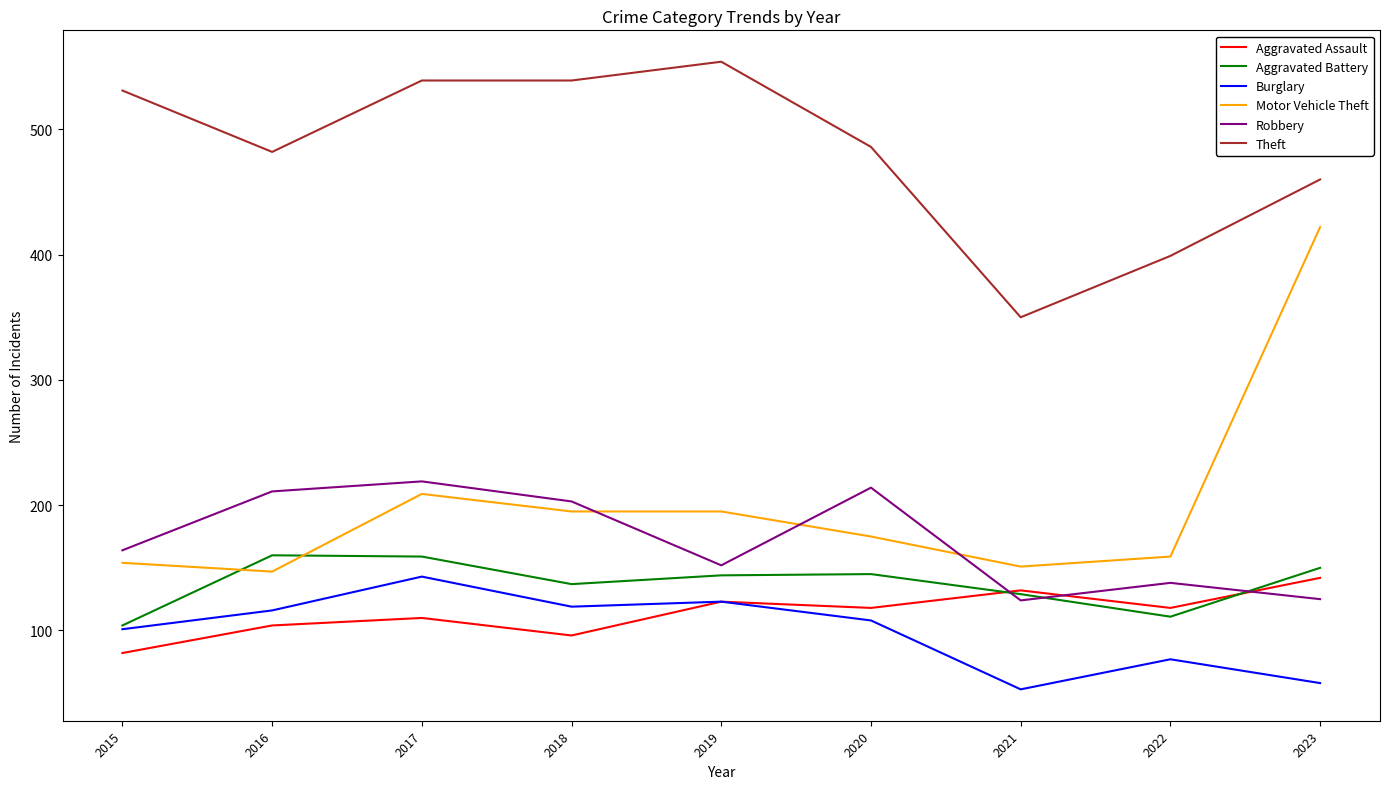

The Robbery series shows 70 at 2017. True or false?

False